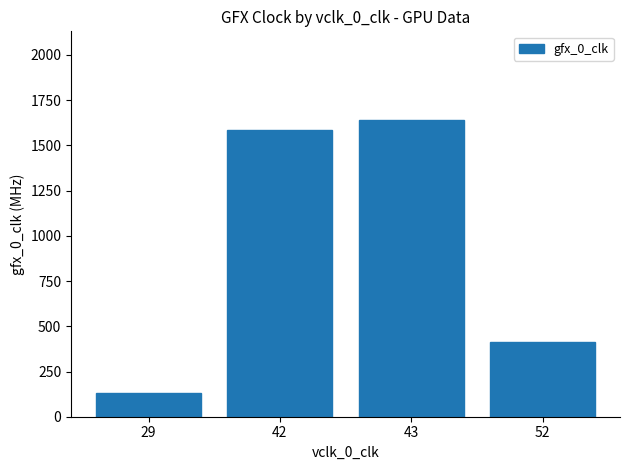

At which label is the value closest to 886?

52